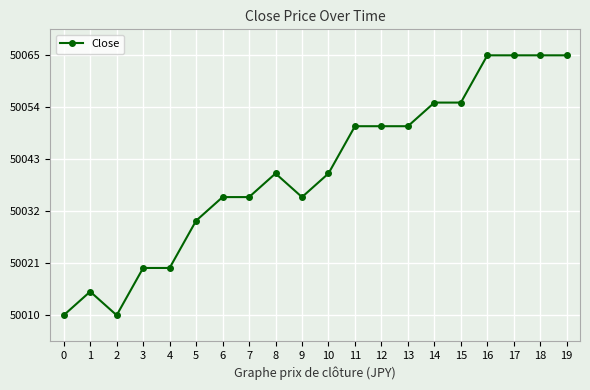

What is the sum of all values?

1000810